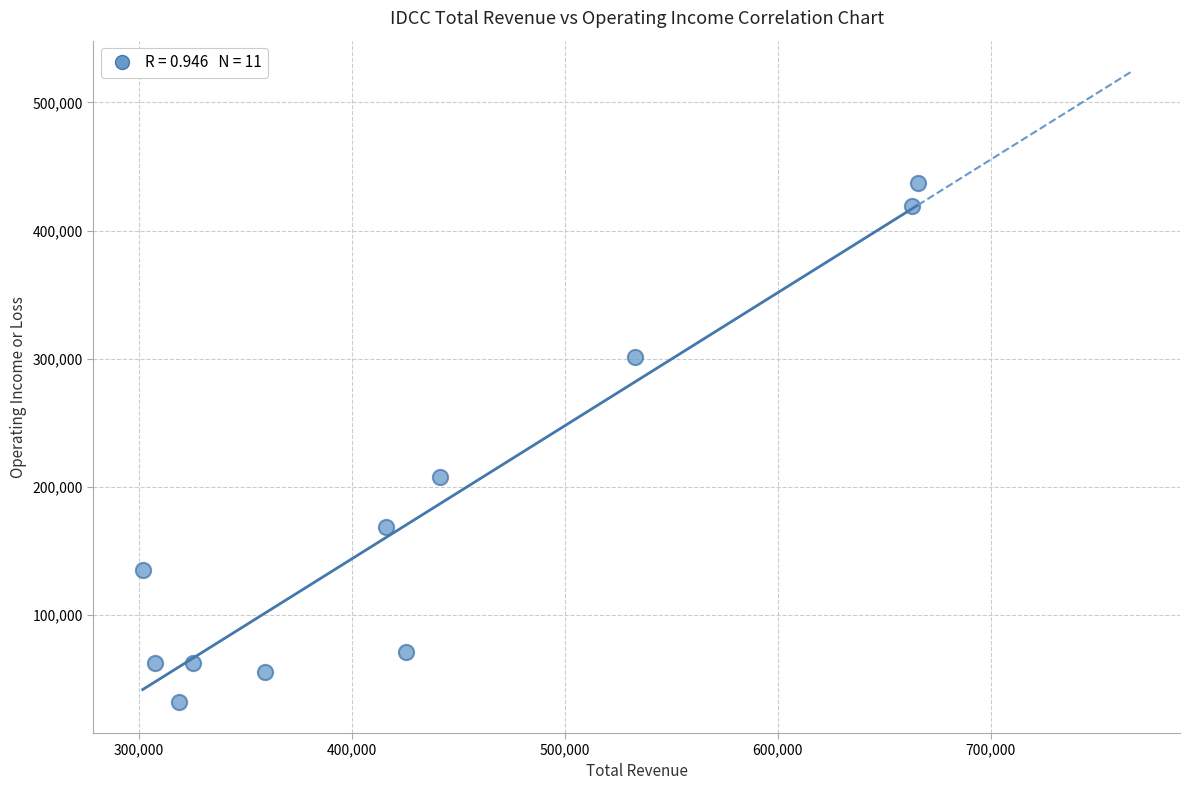

What is the average Y value?

177473